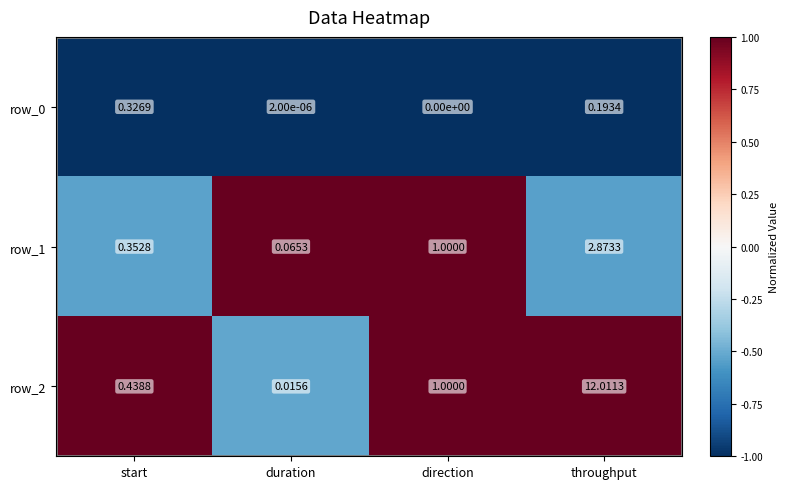

At which category does the chart reach its peak across all series?

throughput